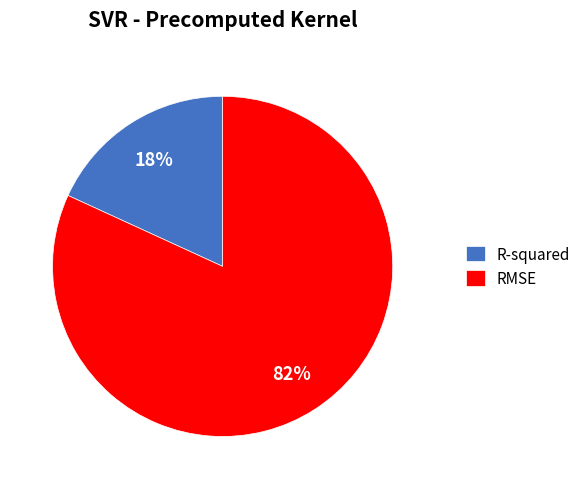

Which category has the biggest portion of the pie?

RMSE